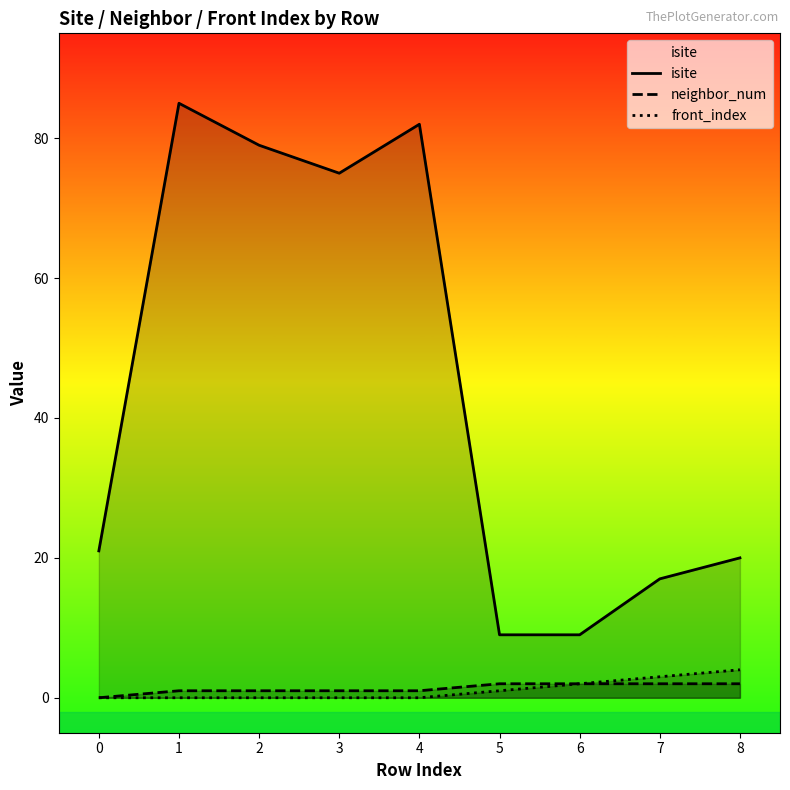

The value of isite at 6 is 9. True or false?

True